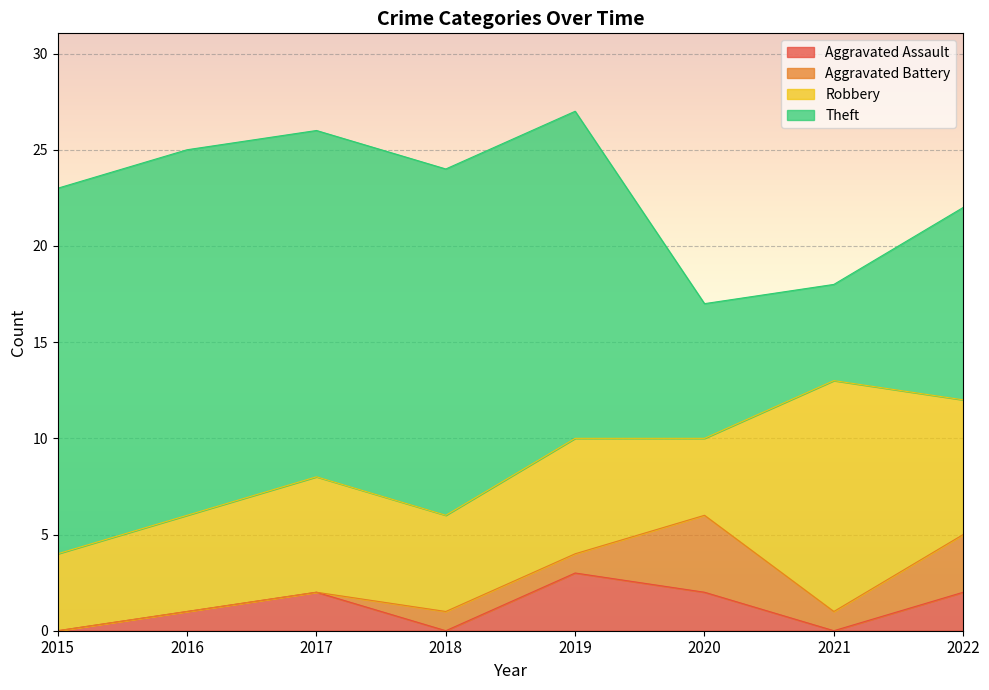

What are all the series names shown in the legend?

Aggravated Assault, Aggravated Battery, Robbery, Theft